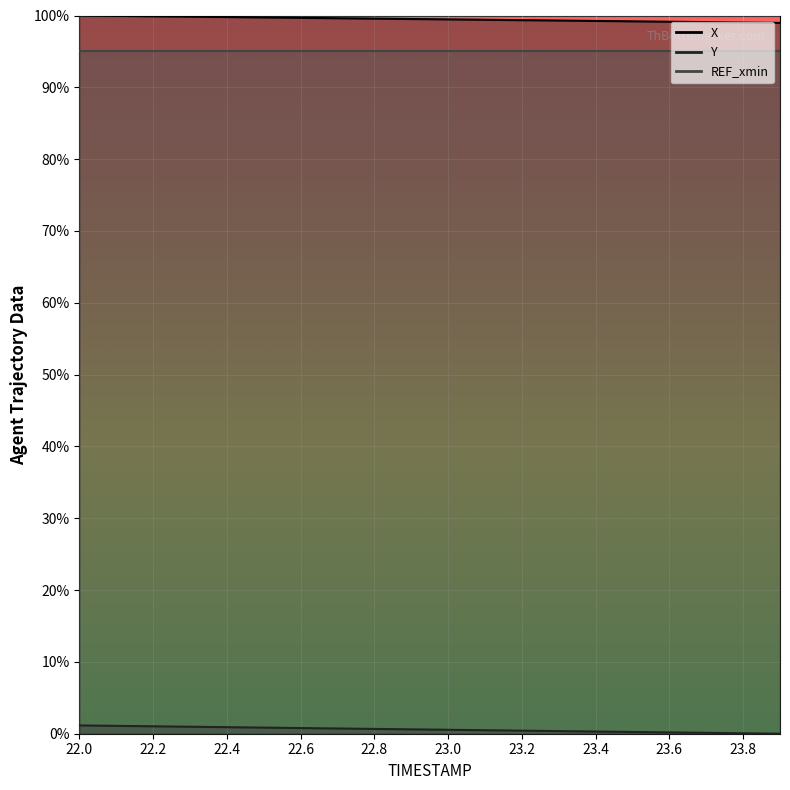

The X series shows 1.7 at 23.0. True or false?

False